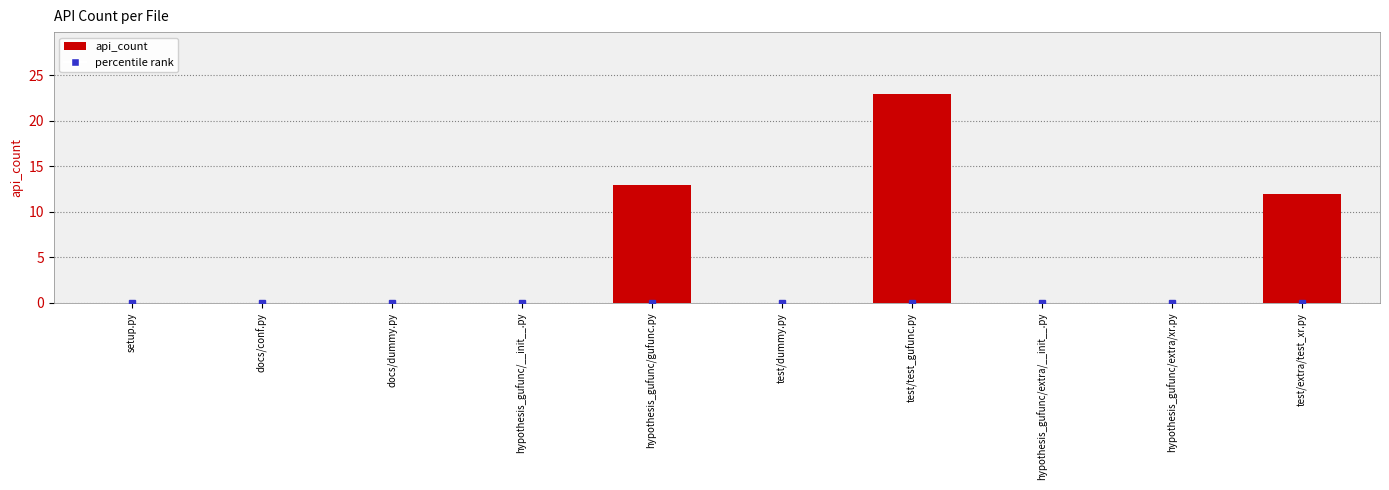

What is the sum of the values at hypothesis_gufunc/extra/__init__.py and test/test_gufunc.py?

23